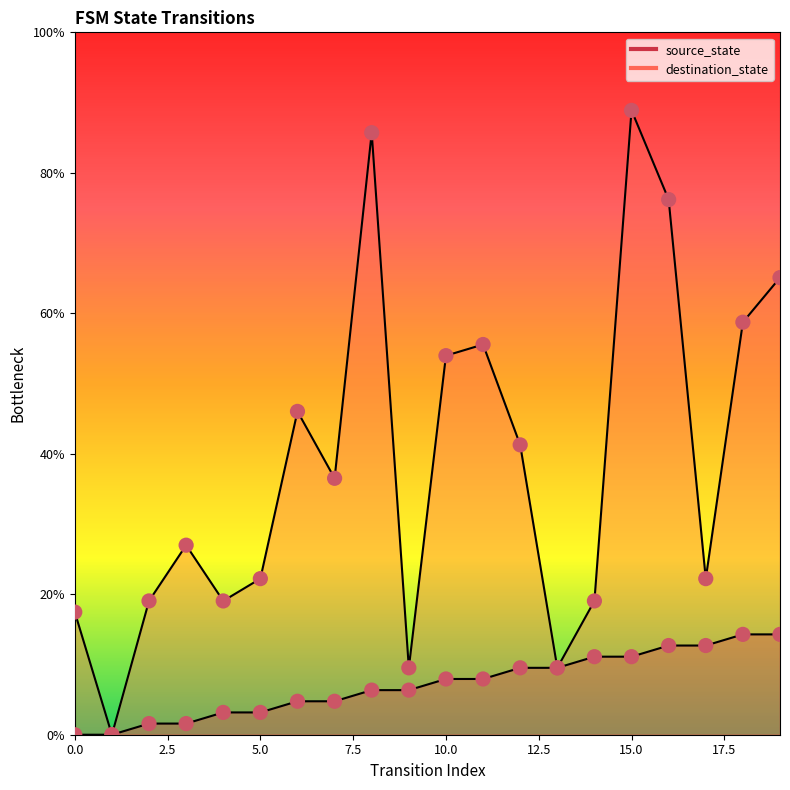

What are all the series names shown in the legend?

source_state, destination_state